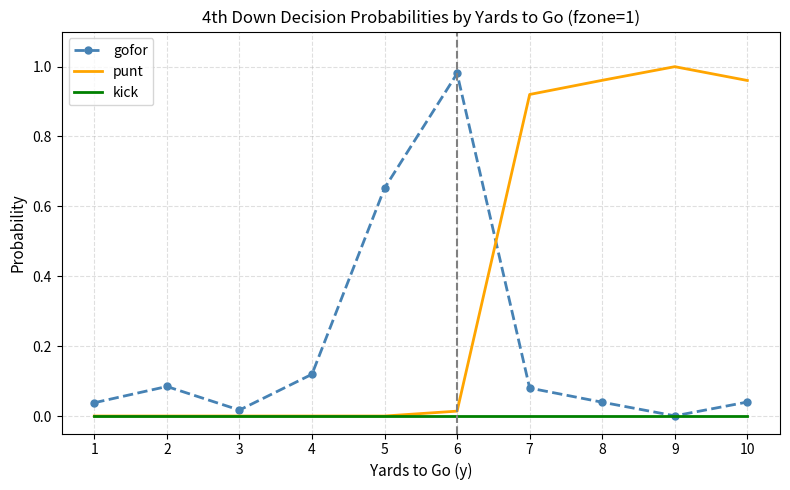

True or false: punt has a value of 0.0 at 1.

True